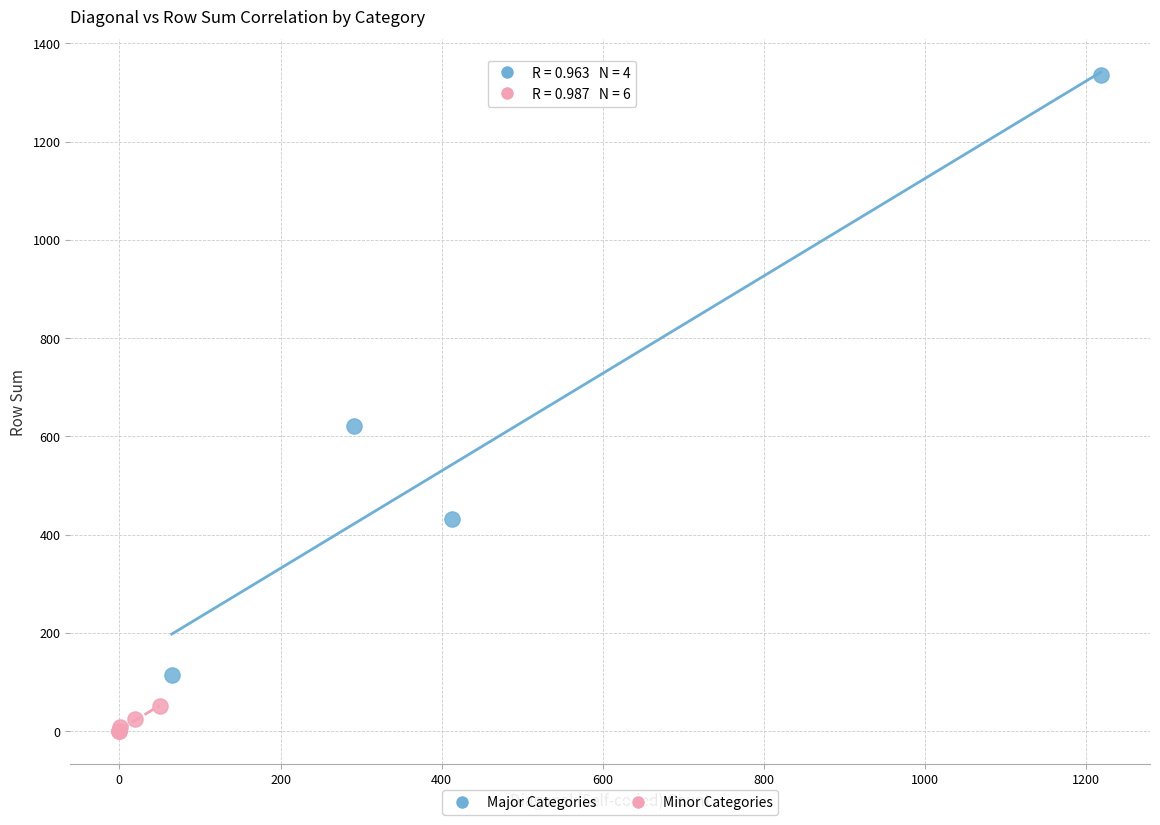

What are all the series names shown in the legend?

Major Categories, Minor Categories